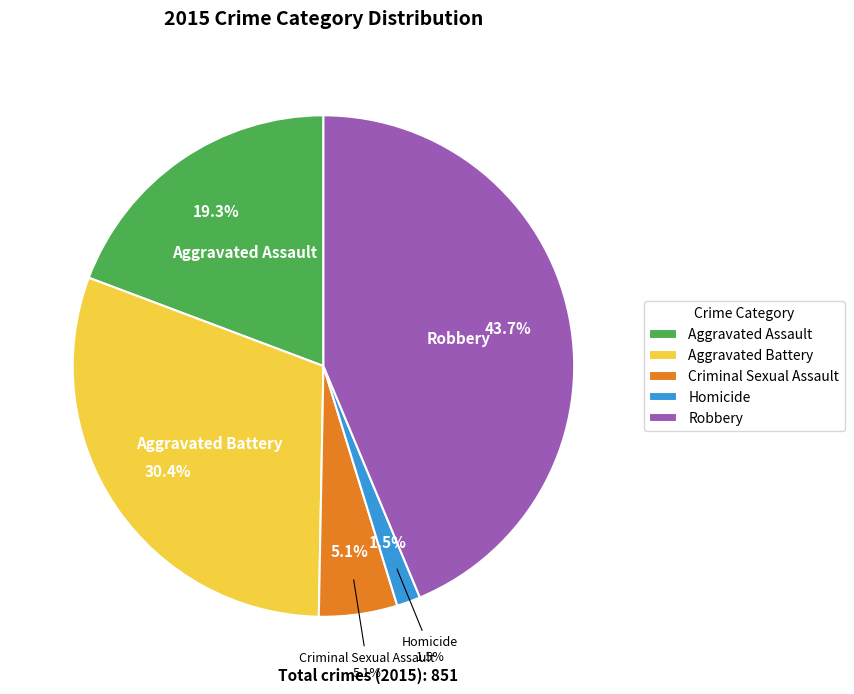

Does Robbery account for over 50% of the chart?

No